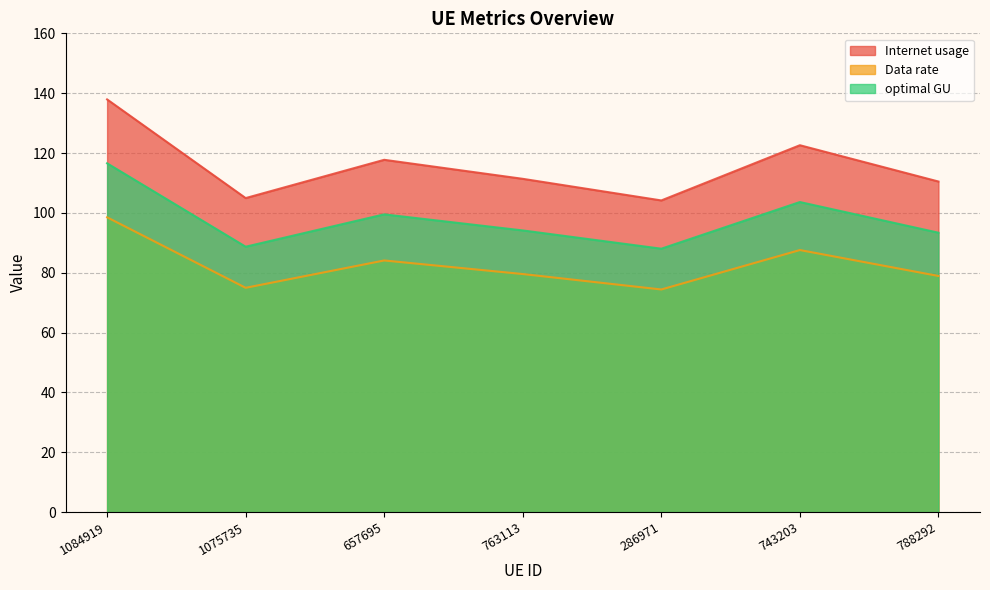

Which category has the highest value in the Internet usage series?

1084919